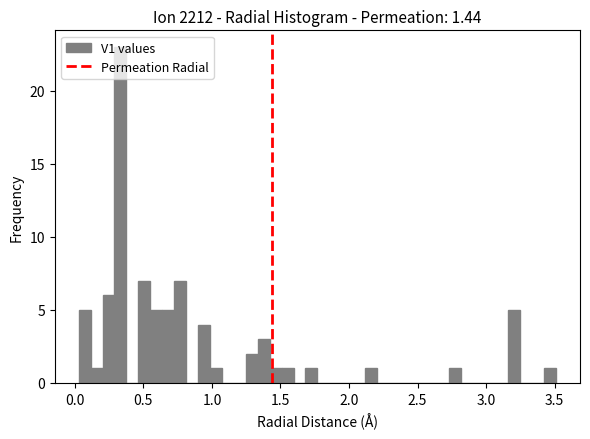

Read against the x-axis, roughly where is the centre of the tallest bar?

0.35